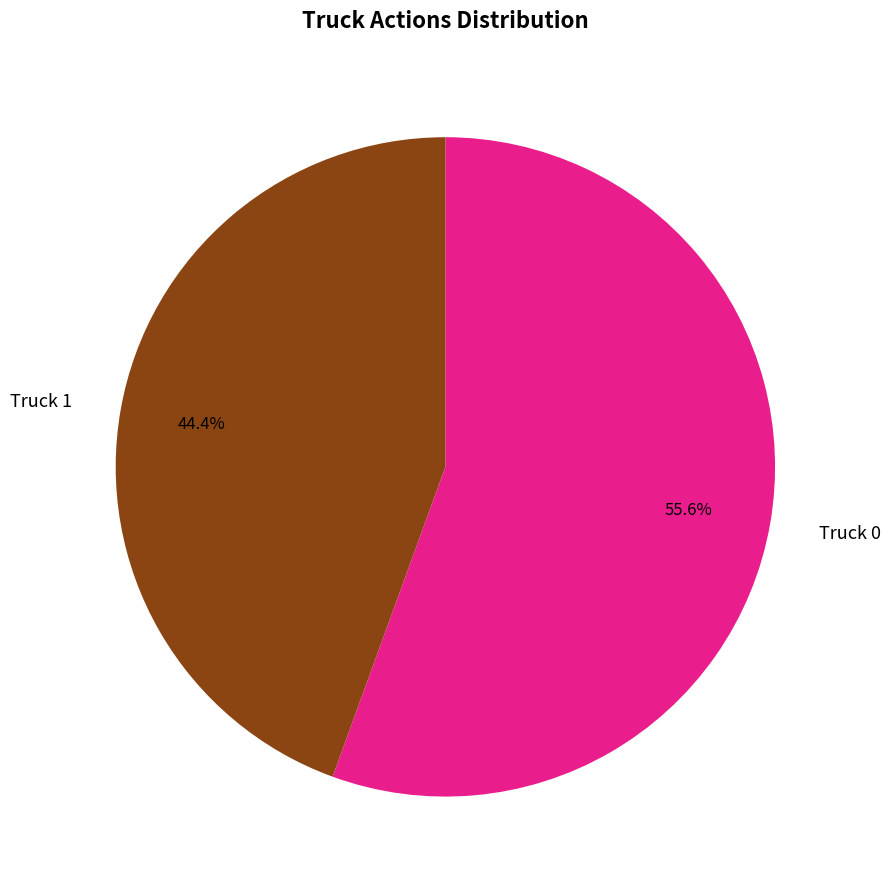

How many segments does this pie chart have?

2